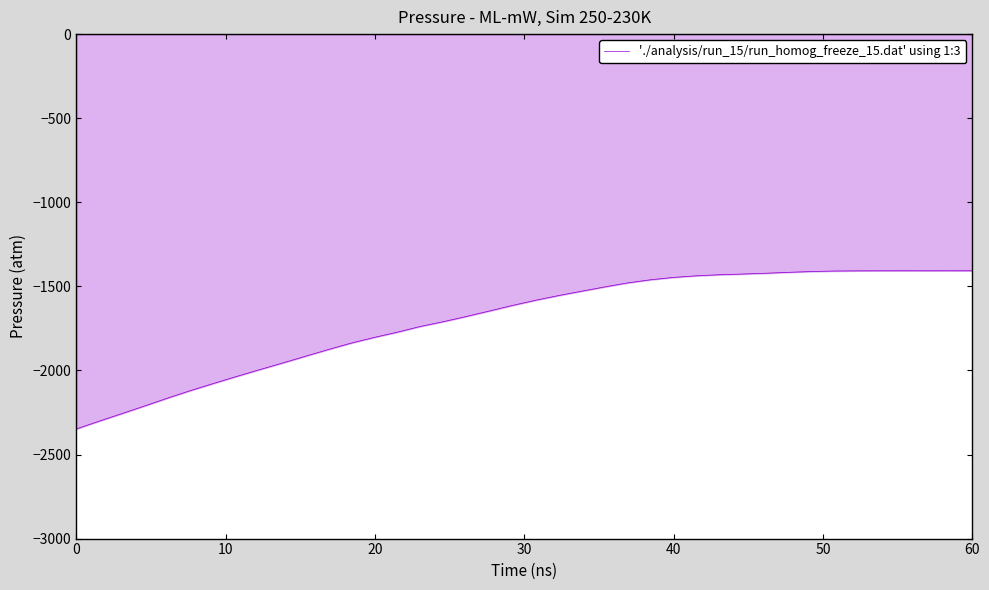

What is the average value?

-1700.0